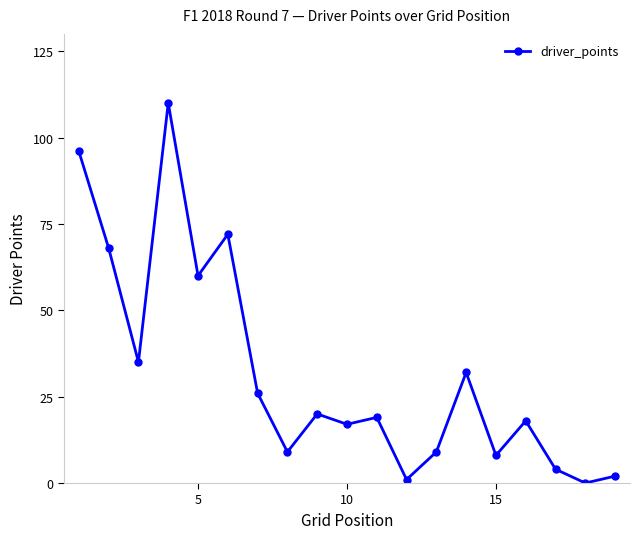

Does the chart have visible grid lines?

No